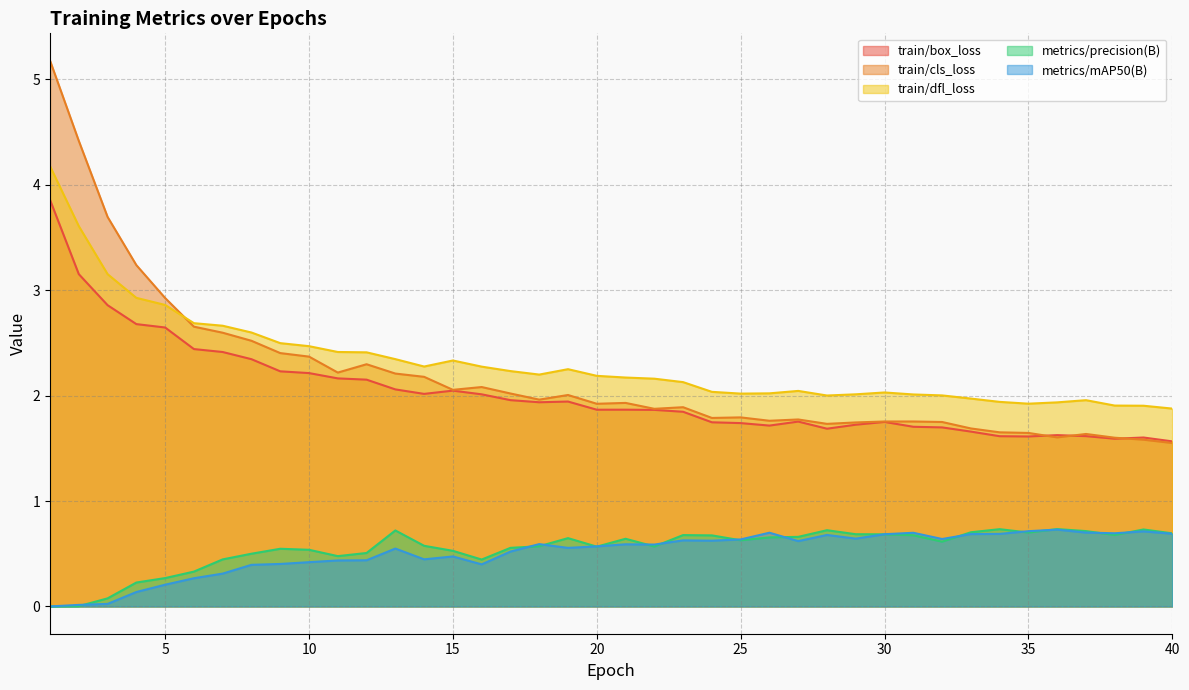

Rank the series at 40 from lowest to highest value.

metrics/mAP50(B), metrics/precision(B), train/cls_loss, train/box_loss, train/dfl_loss